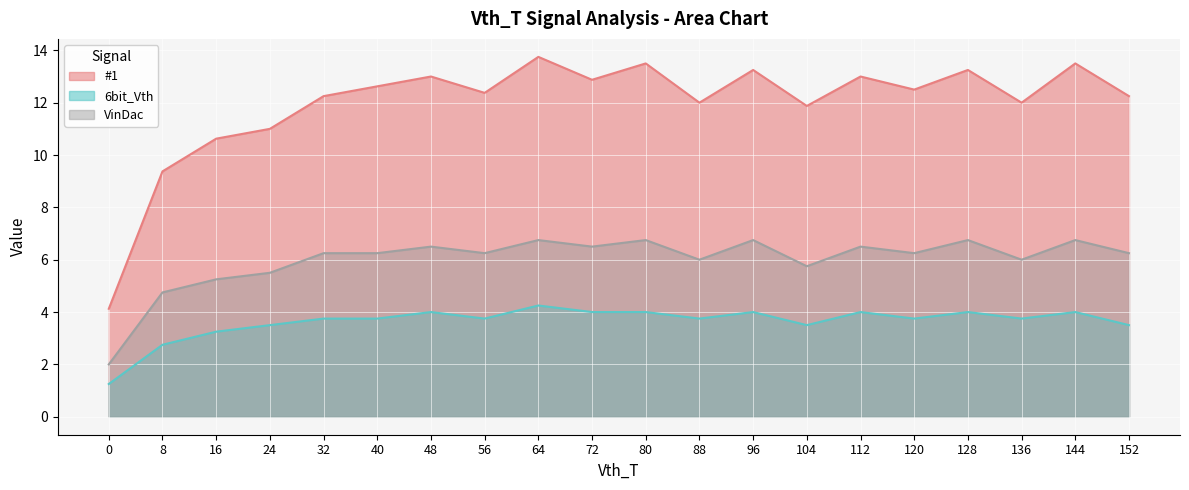

True or false: VinDac and #1 cross at least once.

False